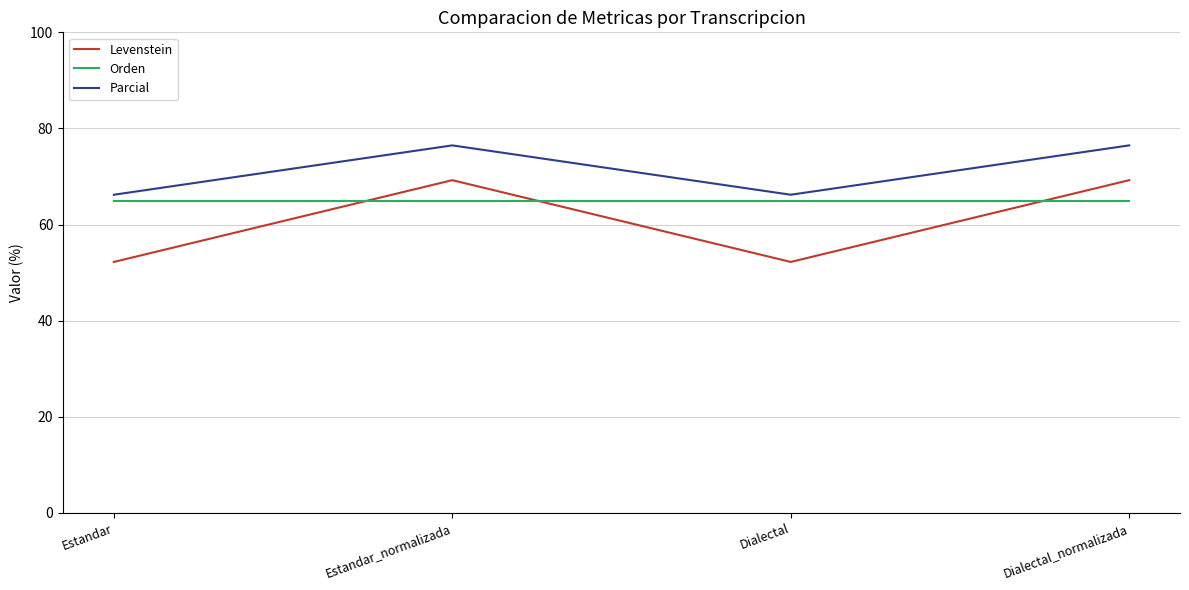

True or false: Orden and Levenstein cross at least once.

True